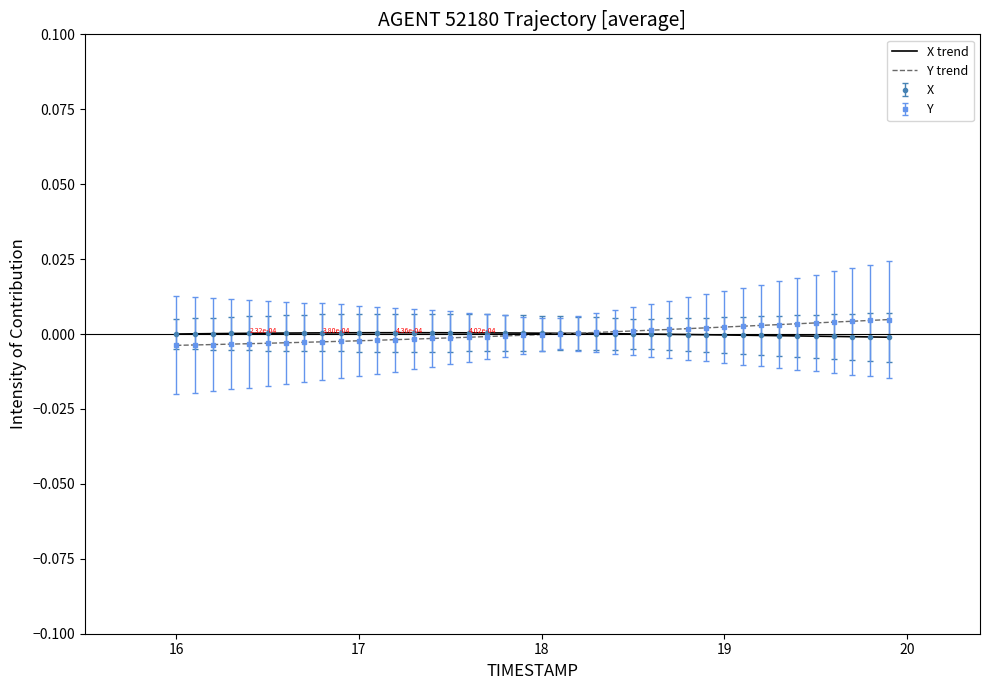

How many lines are shown in the chart?

2